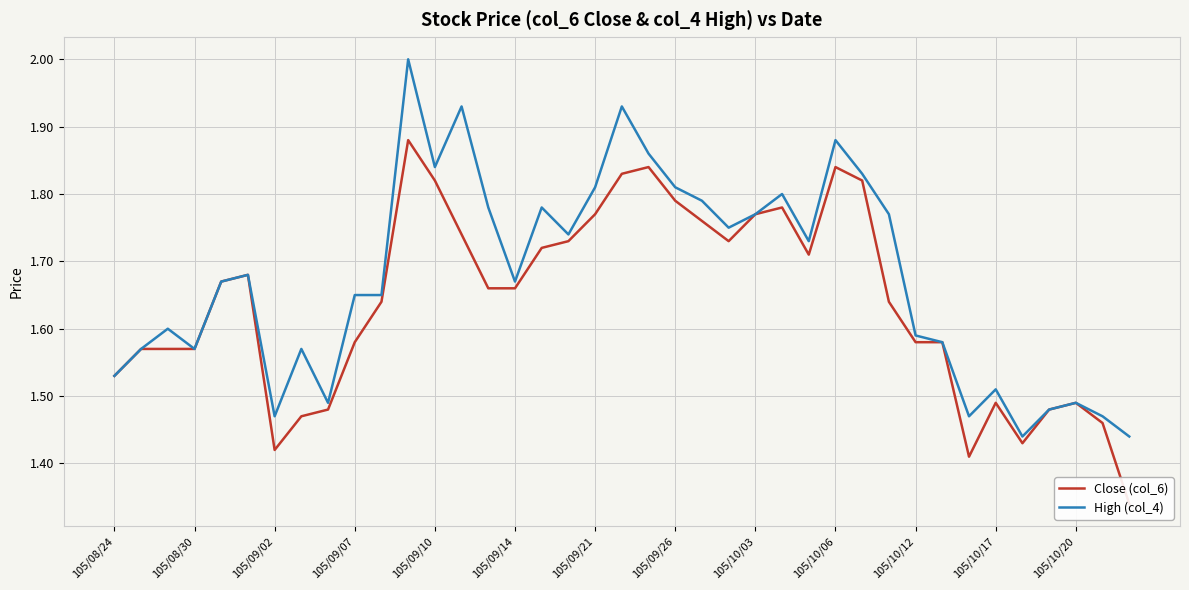

True or false: Close (col_6) and High (col_4) cross at least once.

False